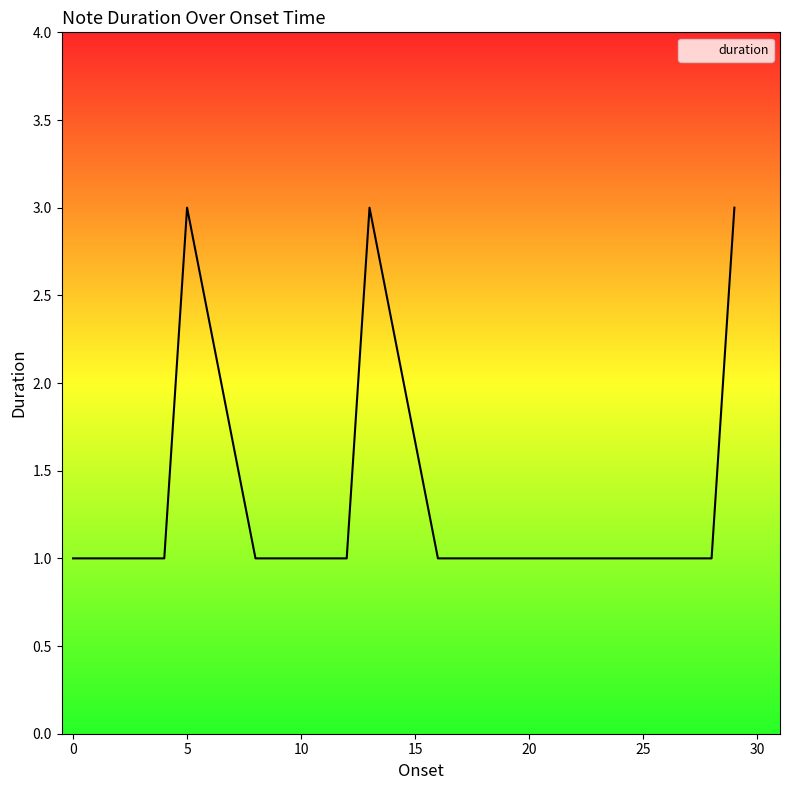

What is the maximum value shown in the chart?

3